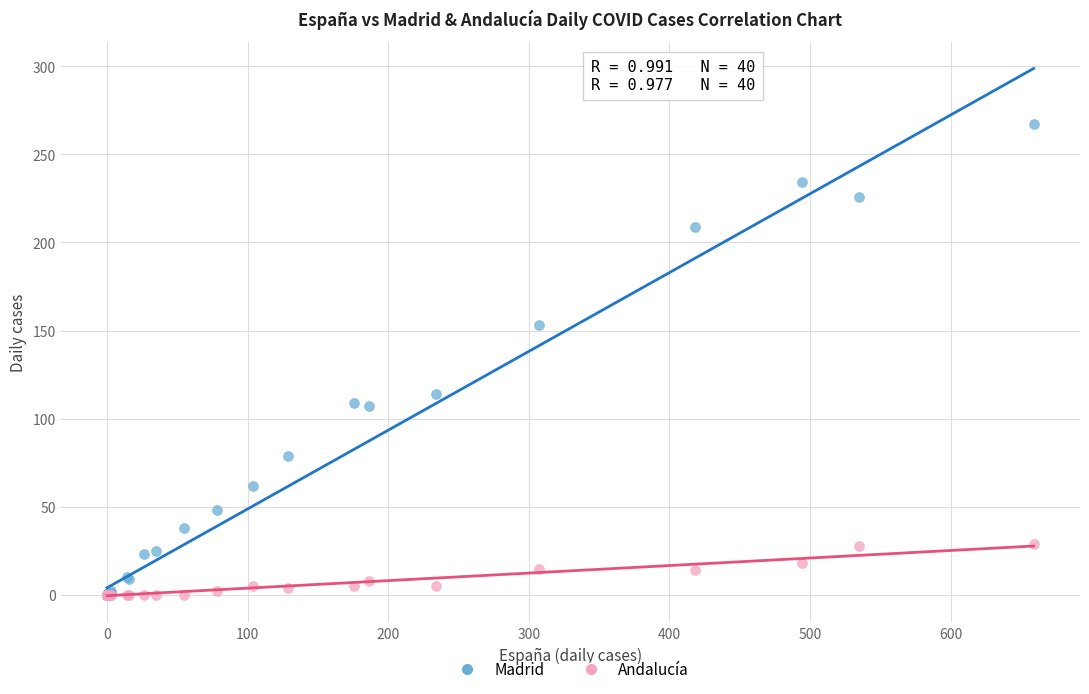

What are all the series names shown in the legend?

Madrid, Andalucía